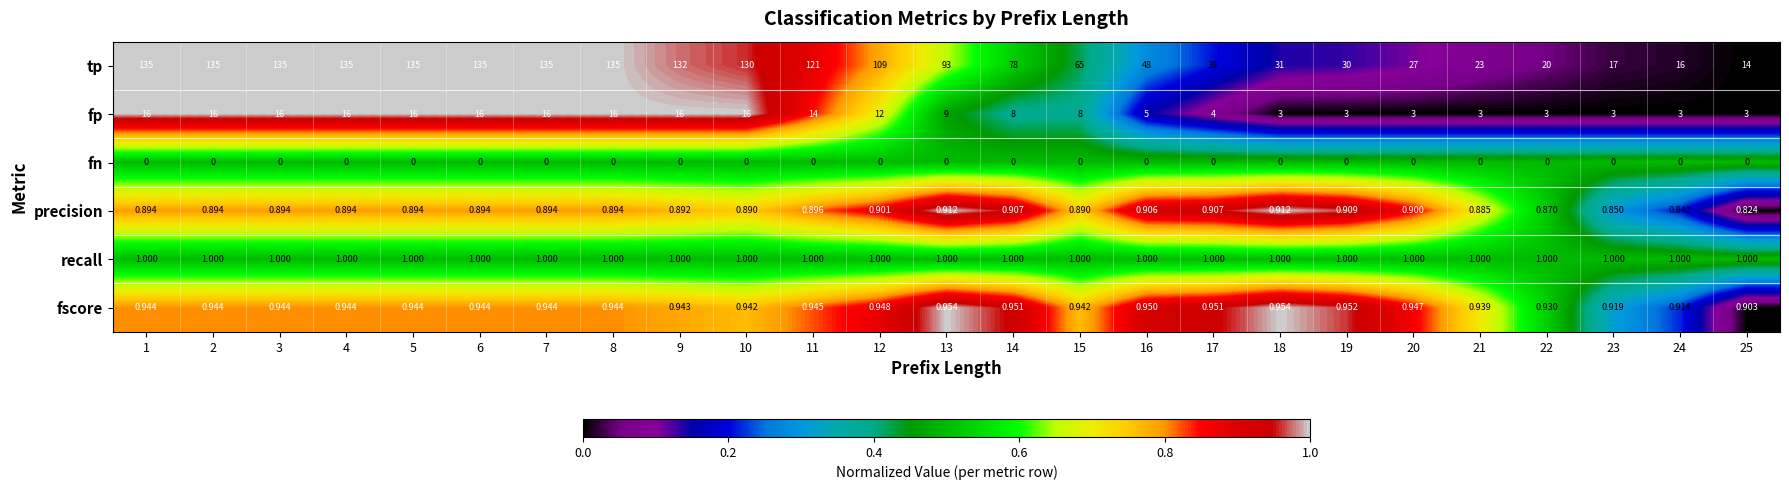

Which series has the widest spread of values?

tp